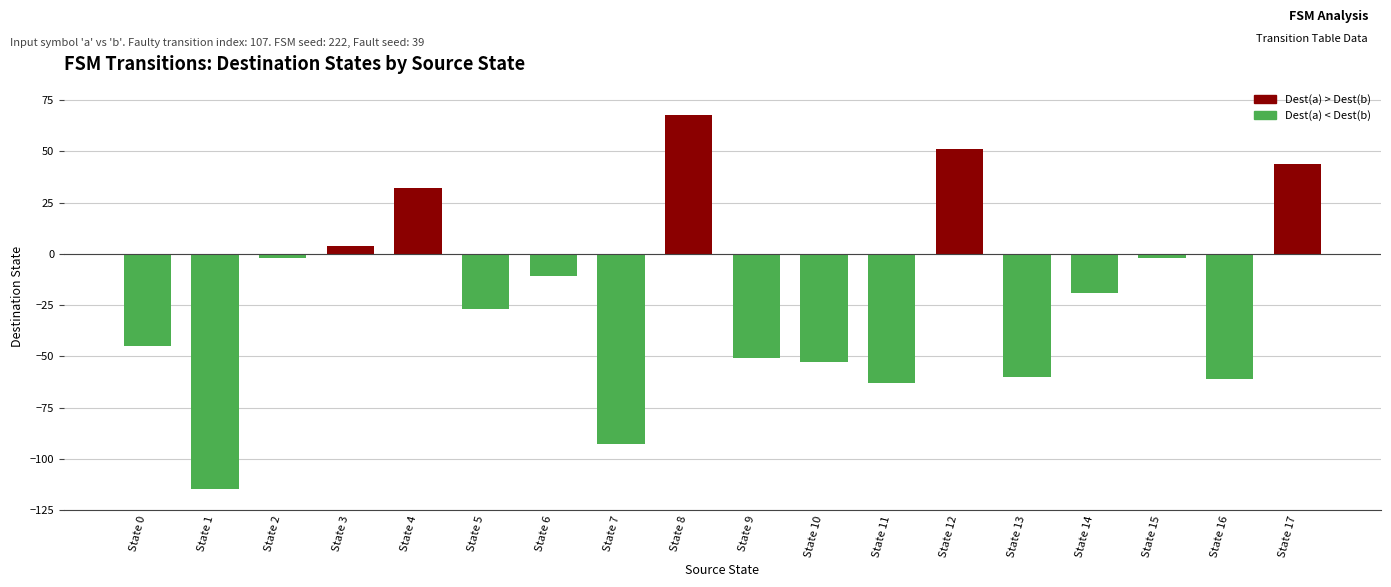

At which category does the chart reach its minimum across all series?

State 1